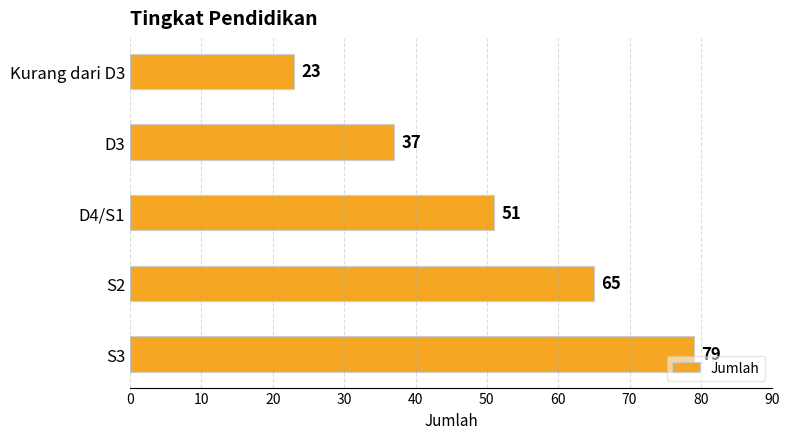

What is the average value?

51